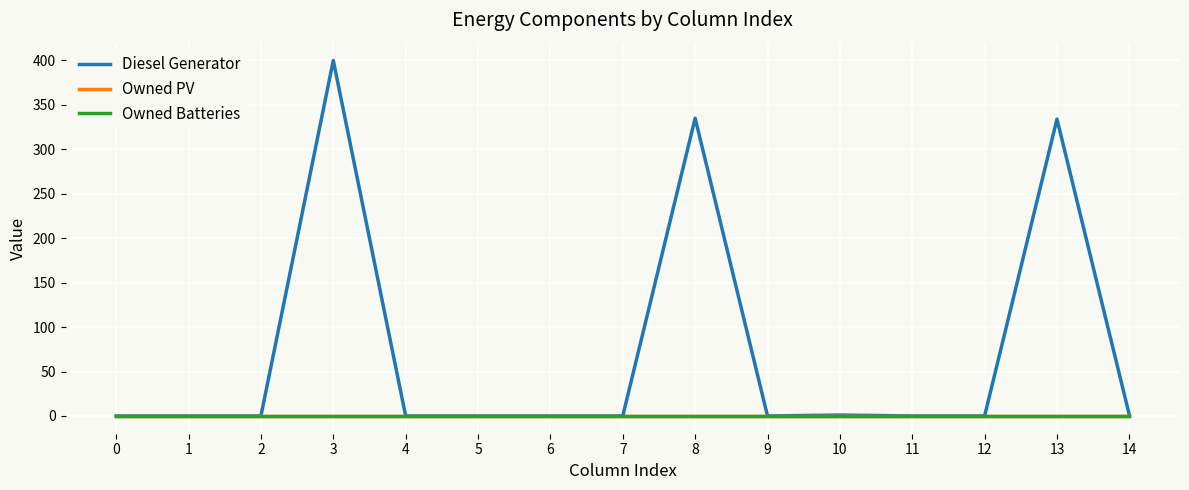

True or false: Owned Batteries and Diesel Generator intersect in this chart.

False